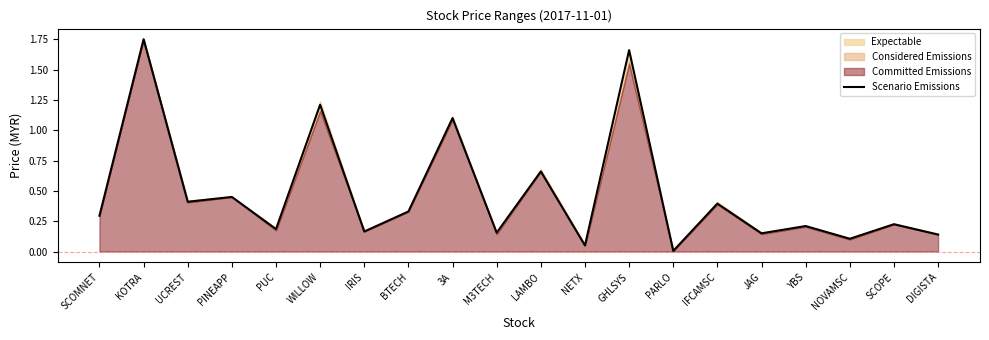

The chart shows a value of 1.7 at GHLSYS. True or false?

True